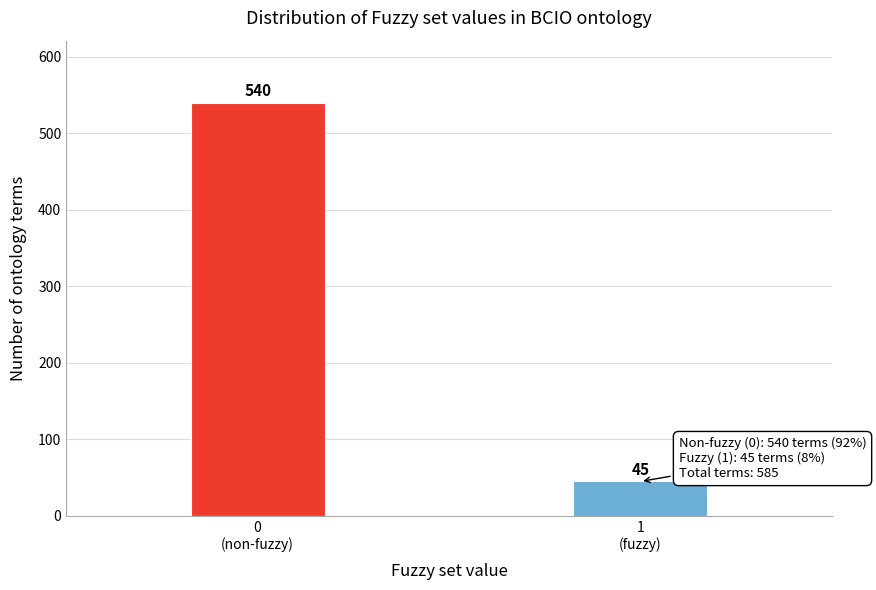

Reading left to right, extract all data points from this chart.

540	45